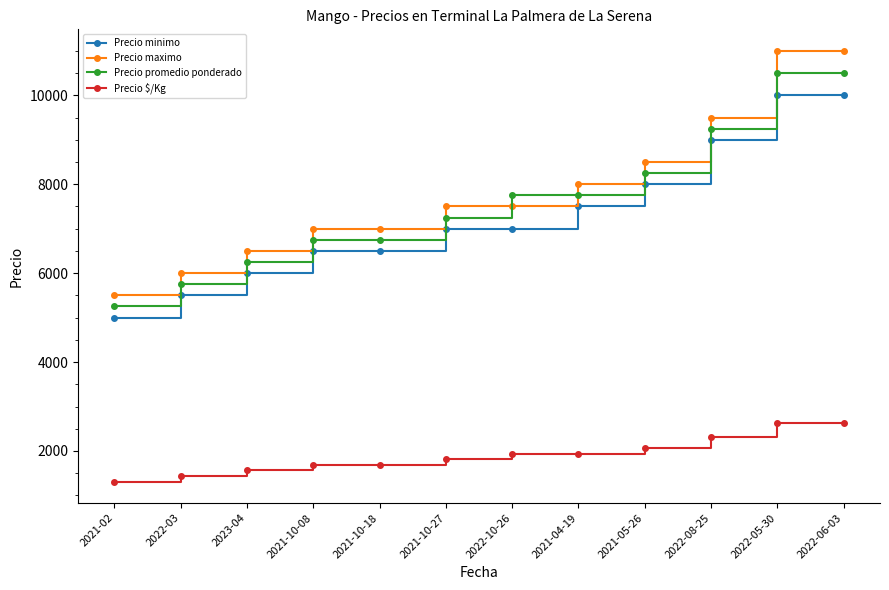

Which series has the largest range (max minus min)?

Precio maximo